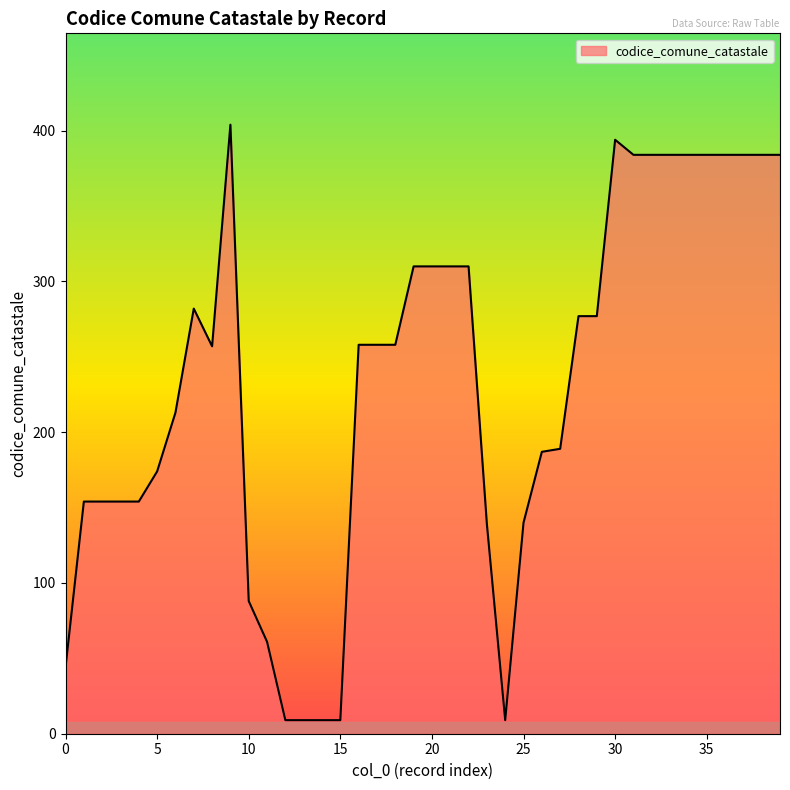

What is the maximum value shown in the chart?

404